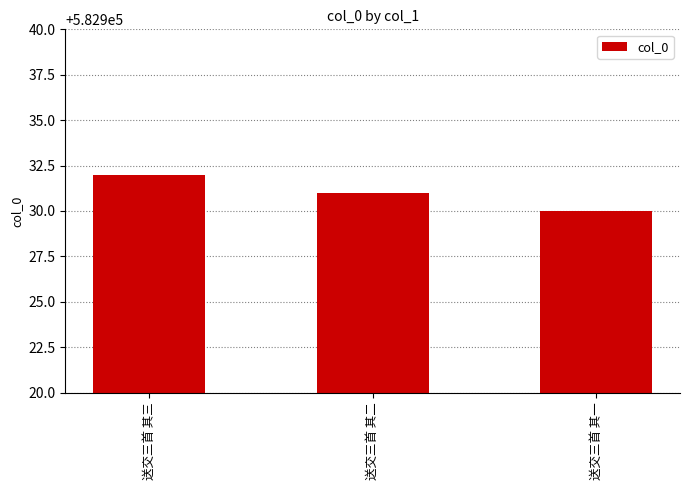

What is the value of the 1st bar from the left?

582932